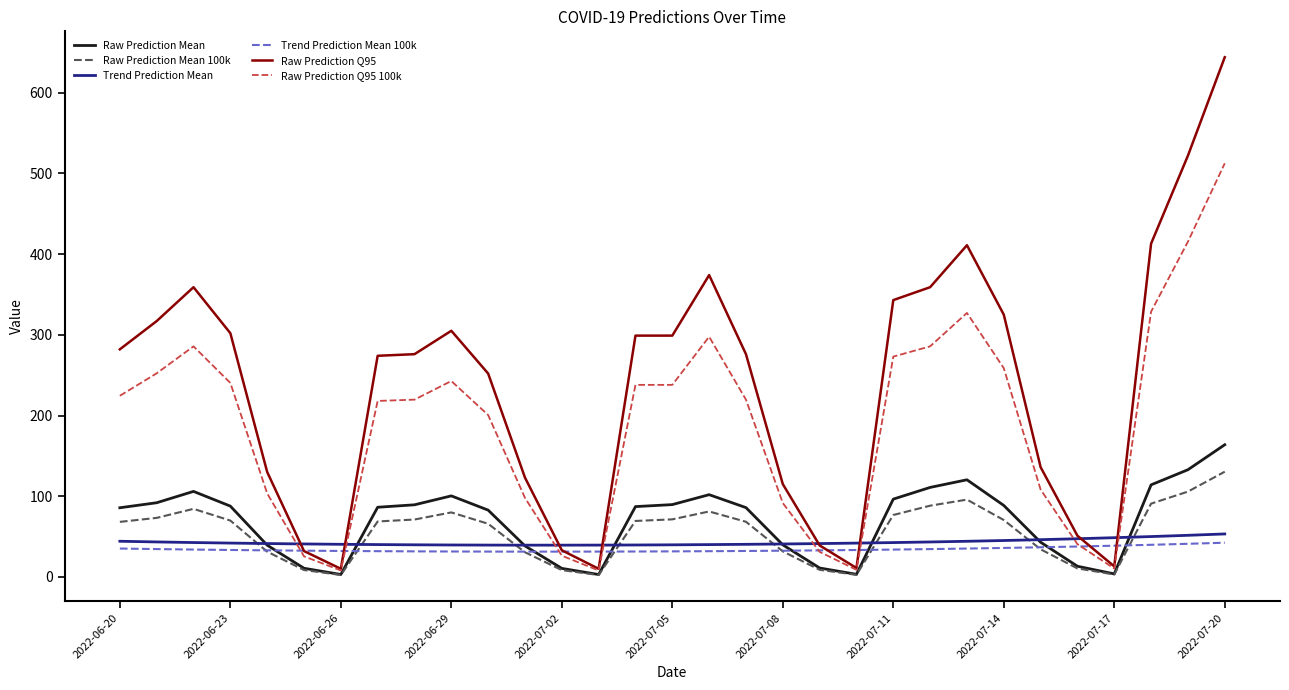

Which series ends up on top after the final intersection of Raw Prediction Q95 and Trend Prediction Mean 100k?

Raw Prediction Q95